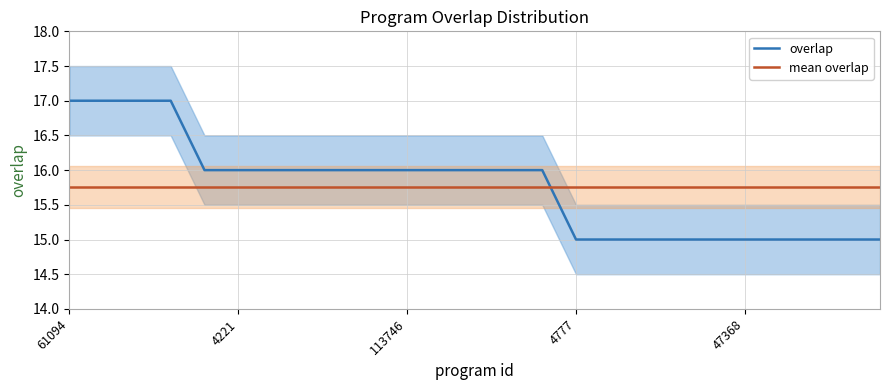

True or false: mean overlap has more than 1 interior local peaks.

False